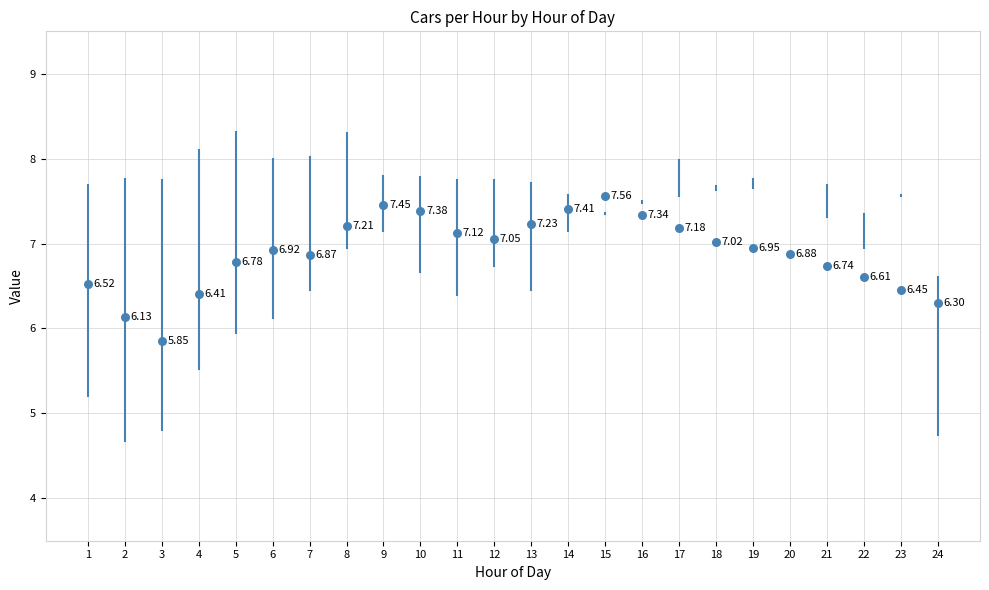

What is the range of Y values (max minus min)?

1.7